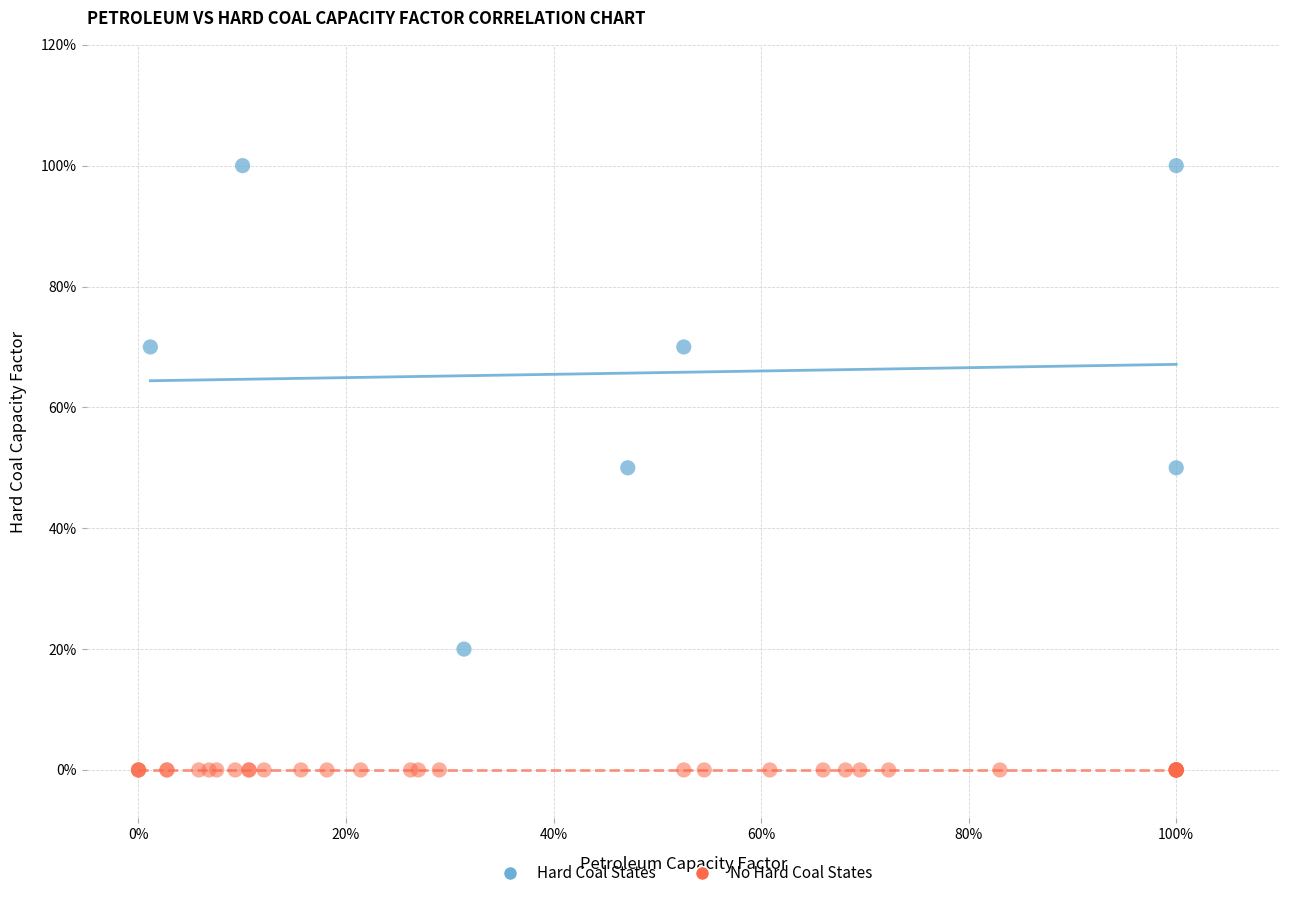

What are all the series names shown in the legend?

Hard Coal States, No Hard Coal States